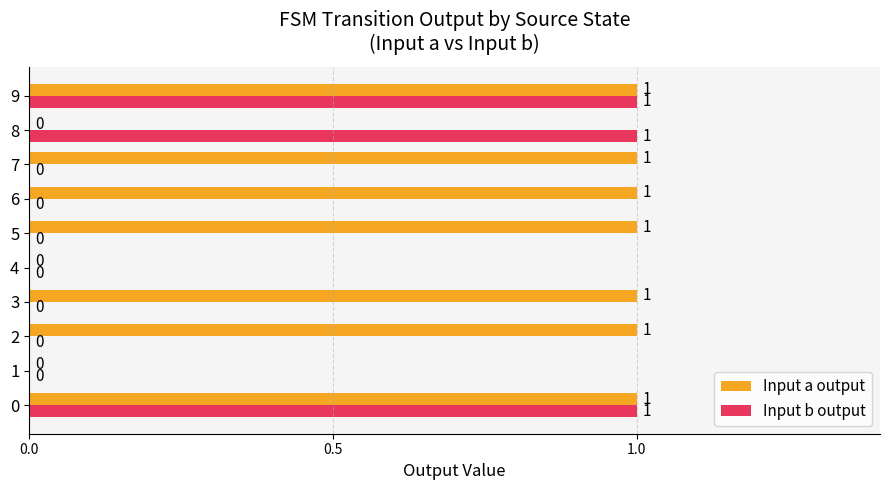

Which series has the largest total across all categories?

Input a output